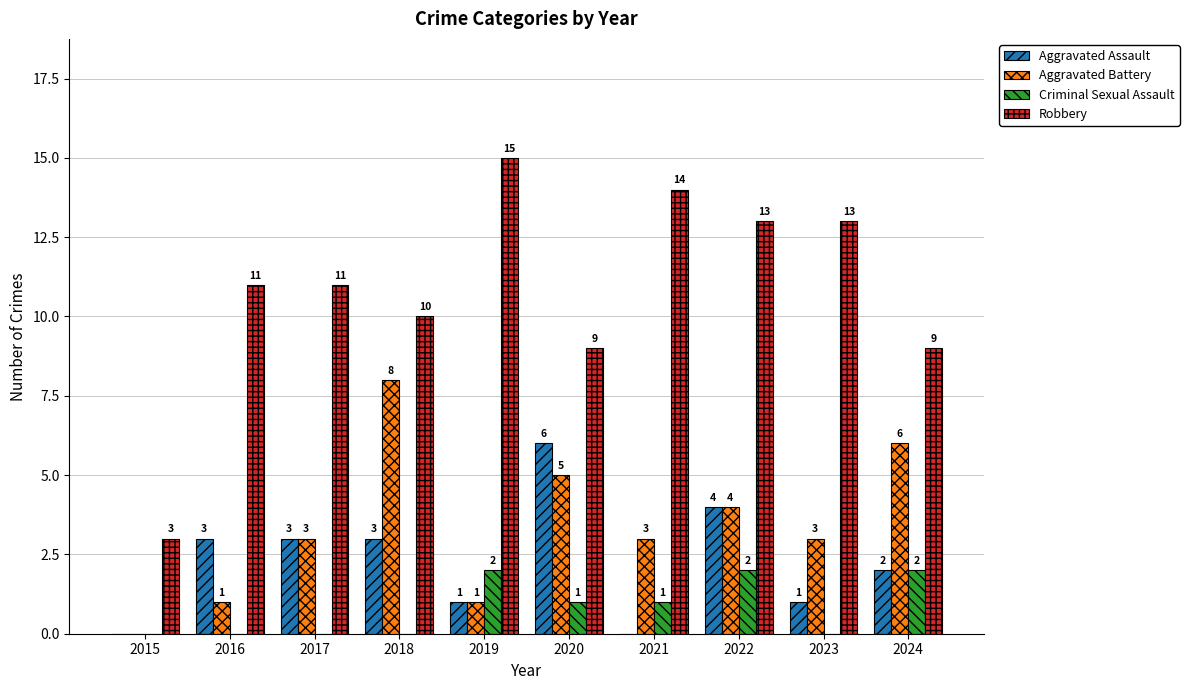

Reading right to left, transcribe all the data shown in this chart.

Aggravated Assault: 2	1	4	0	6	1	3	3	3	0
Aggravated Battery: 6	3	4	3	5	1	8	3	1	0
Criminal Sexual Assault: 2	0	2	1	1	2	0	0	0	0
Robbery: 9	13	13	14	9	15	10	11	11	3